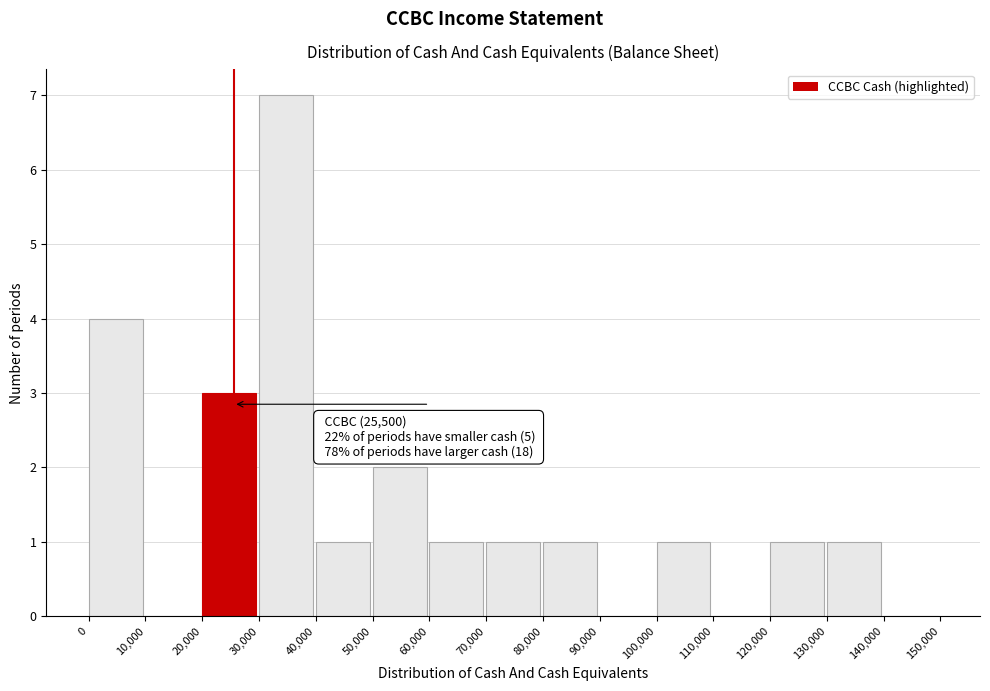

Which range on the x-axis has the tallest bar?

30,000 to 40,000